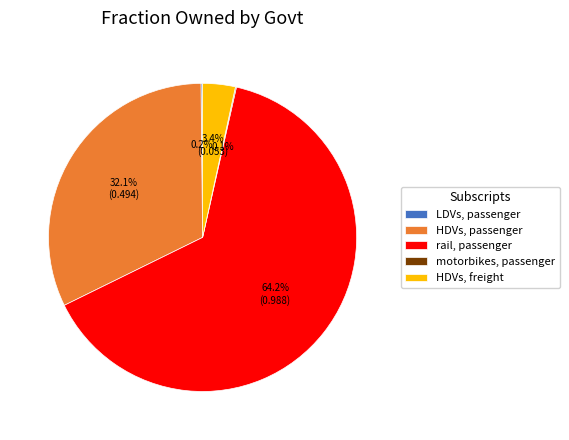

Which has a higher value, rail, passenger or HDVs, passenger?

rail, passenger